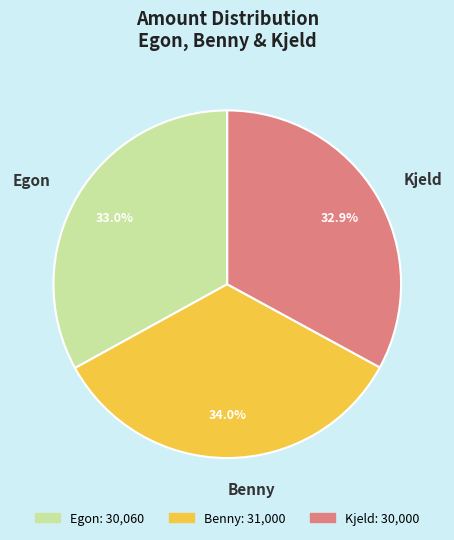

What percentage is the Kjeld slice, to the nearest percent?

33%